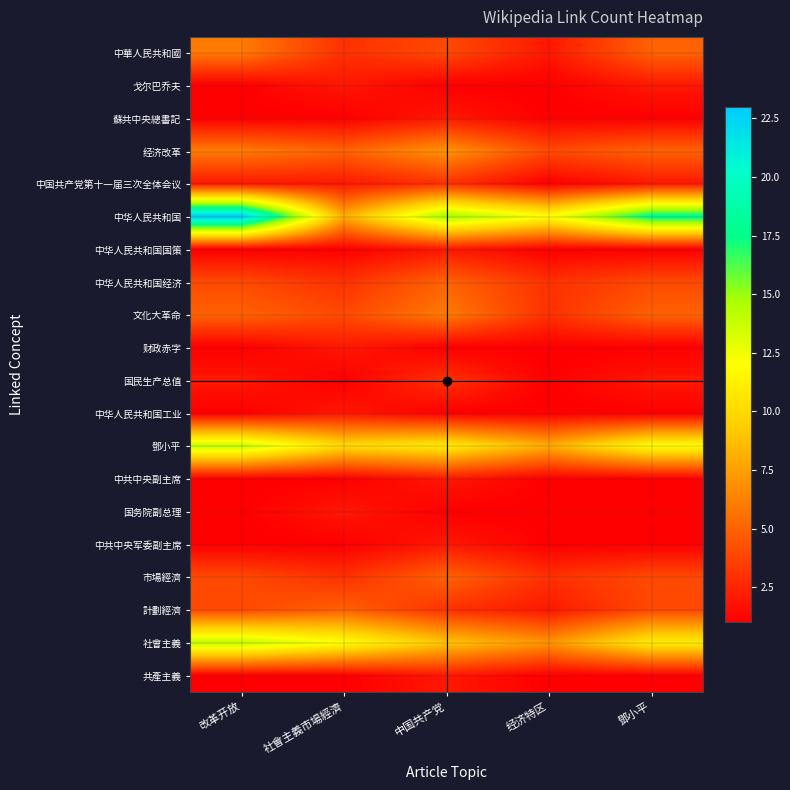

What is the total value across all series at 中国共产党?

85